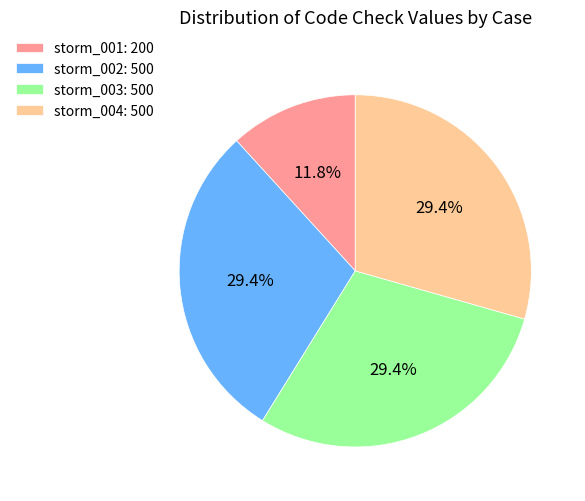

The storm_004 slice represents 29% of the pie. True or false?

True